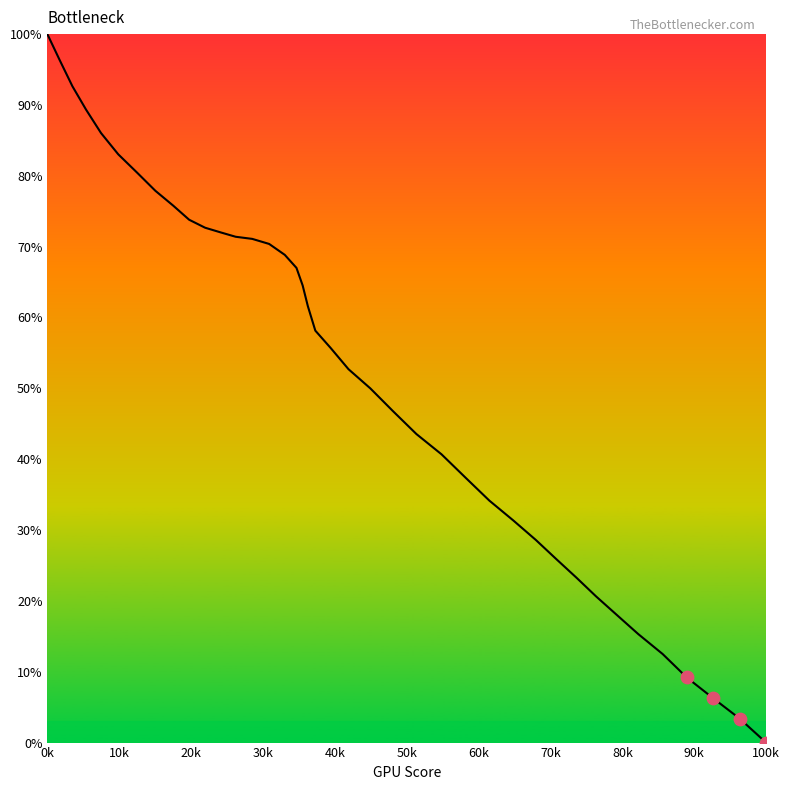

What is the greatest value displayed?

100.0